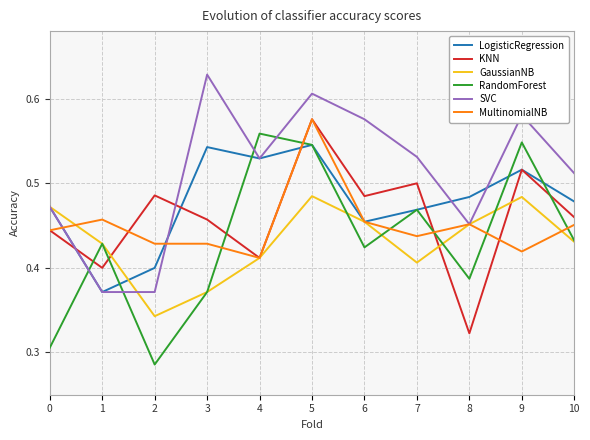

True or false: KNN and SVC intersect in this chart.

True